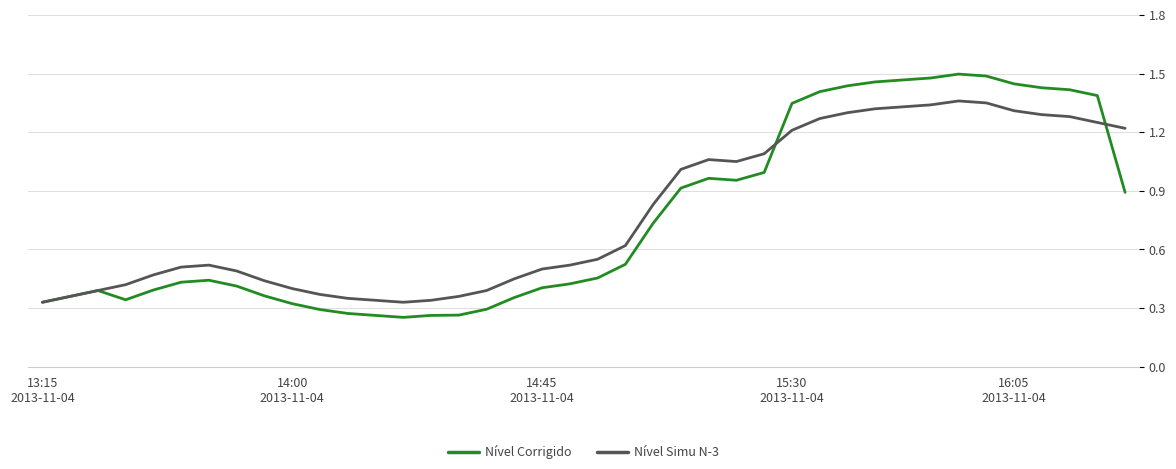

List the series in order of their peak value, highest first.

Nível Corrigido, Nível Simu N-3